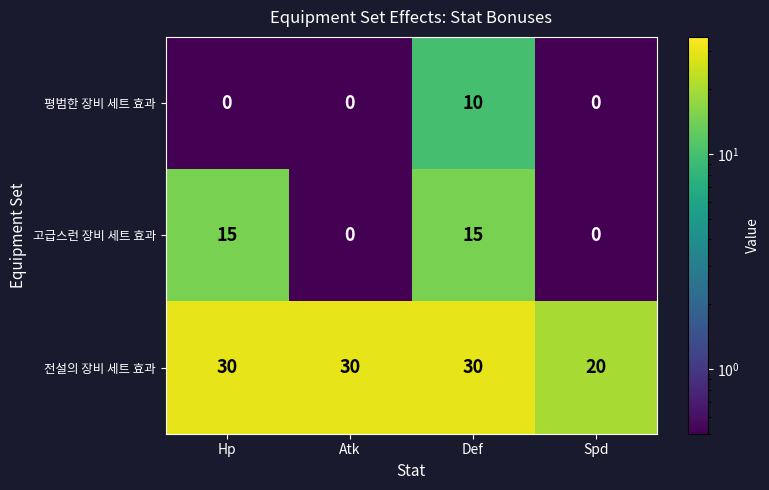

What is the difference between the maximum and second lowest values in the 고급스런 장비 세트 효과 series?

15